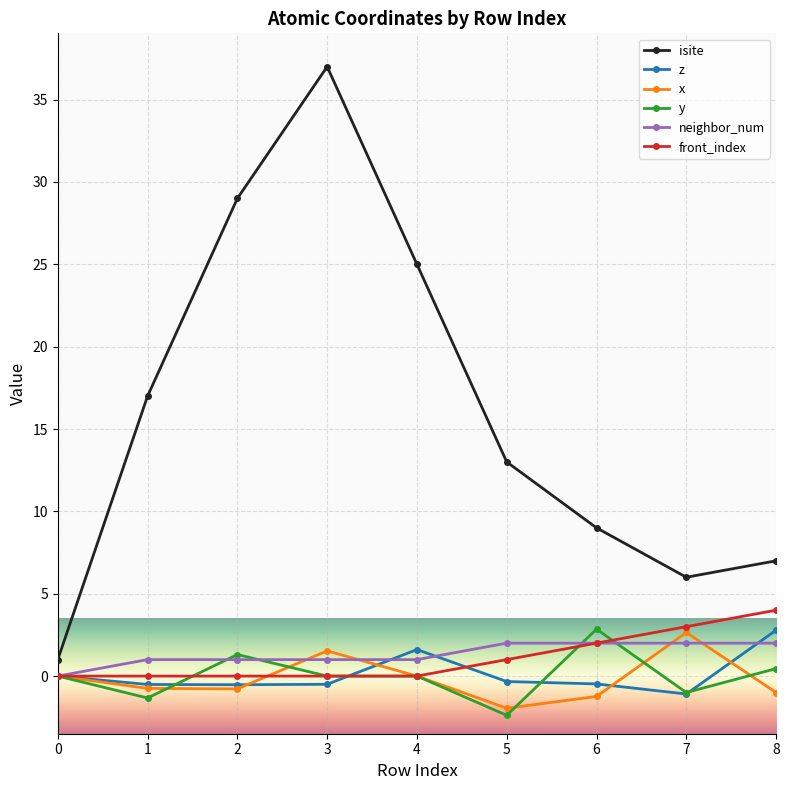

What is the sum of the z values at 0 and 7?

-1.1